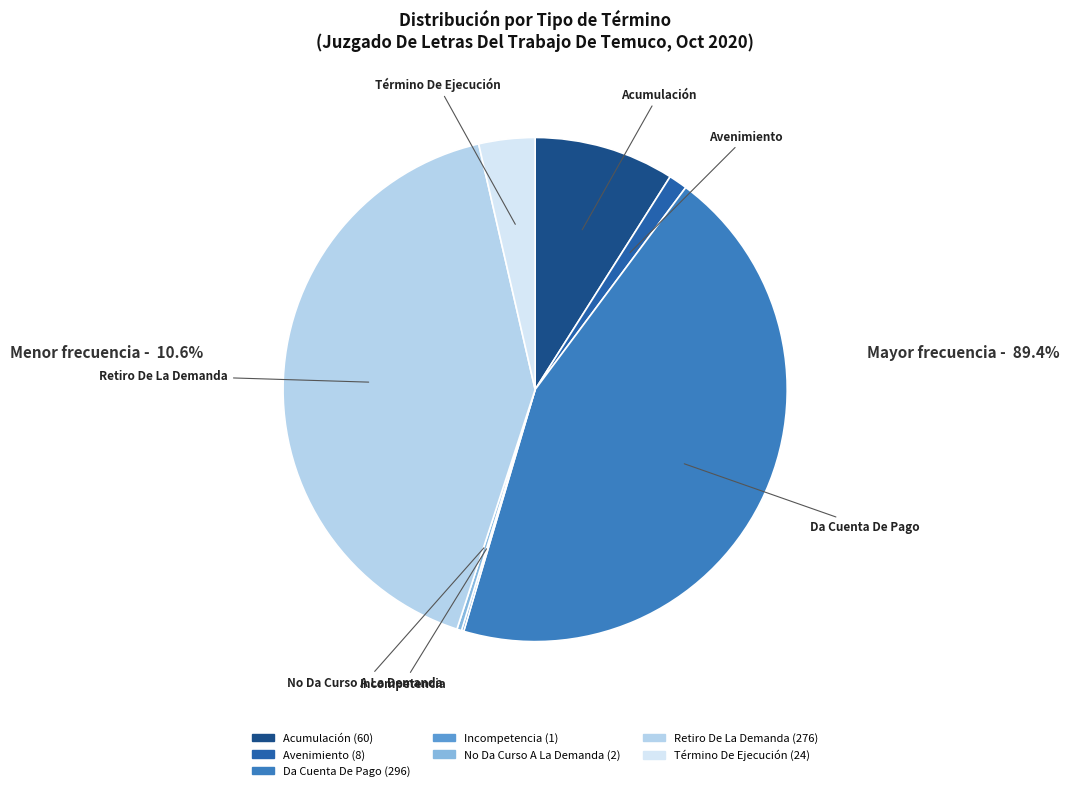

What is the largest slice in the pie chart?

Da Cuenta De Pago